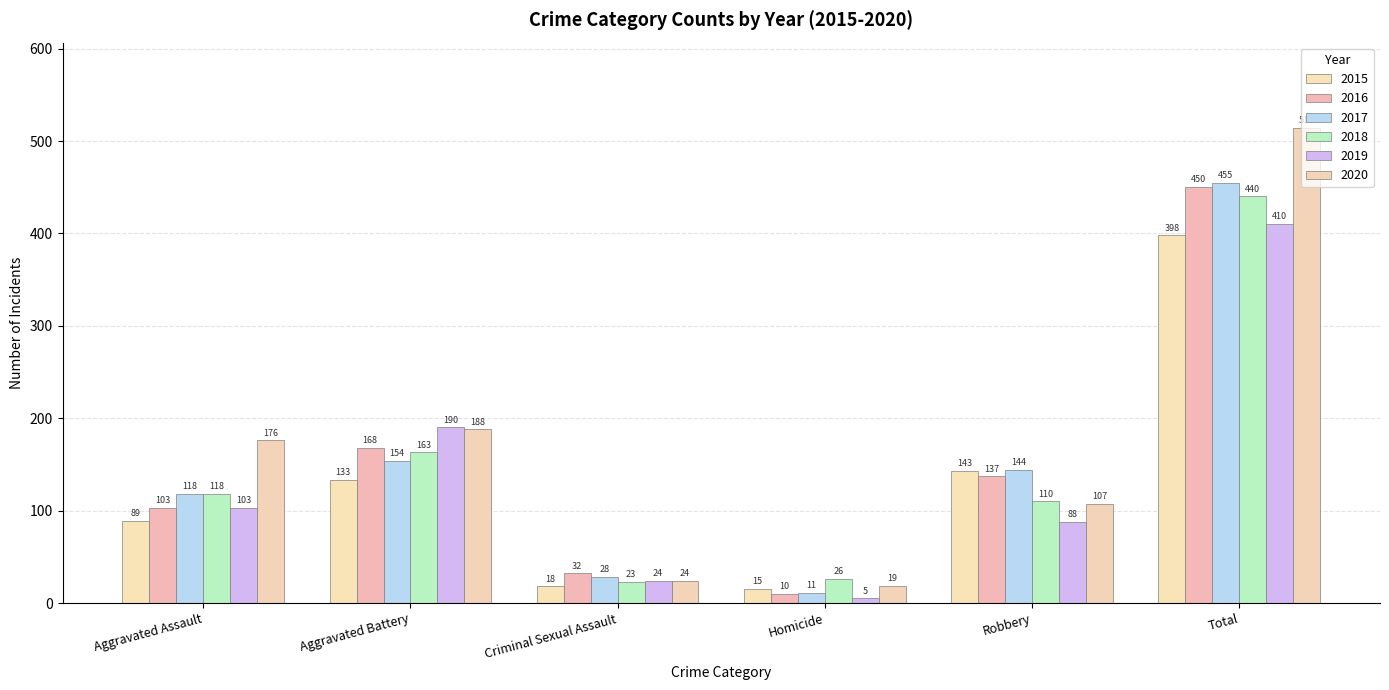

What is the sum of all 2017 values?

910